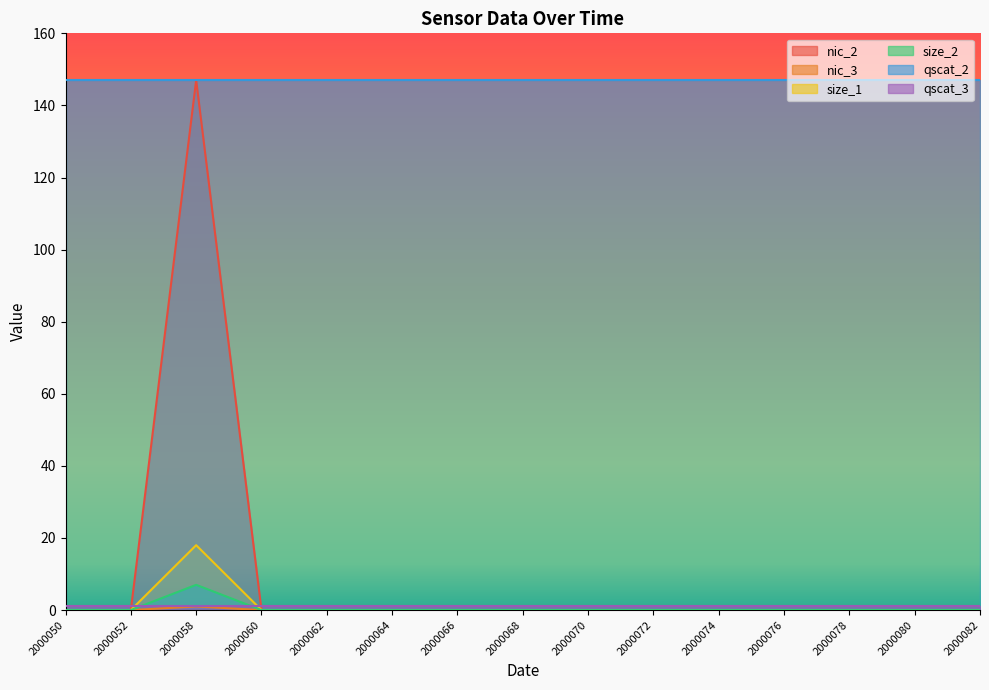

Which category has the lowest value in the size_2 series?

2000050